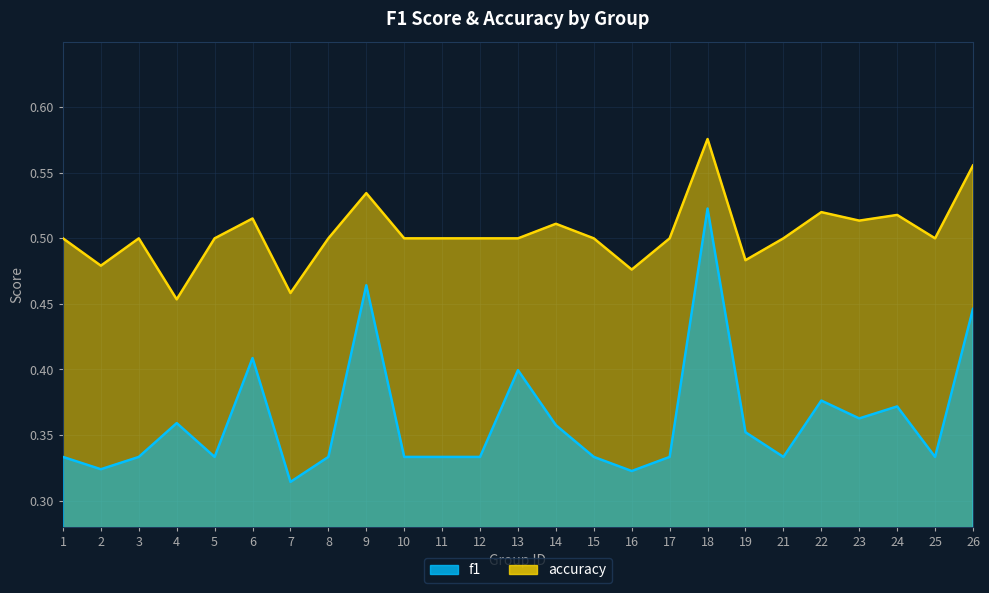

Is the value of accuracy at 25 greater than the value of f1 at 16?

Yes